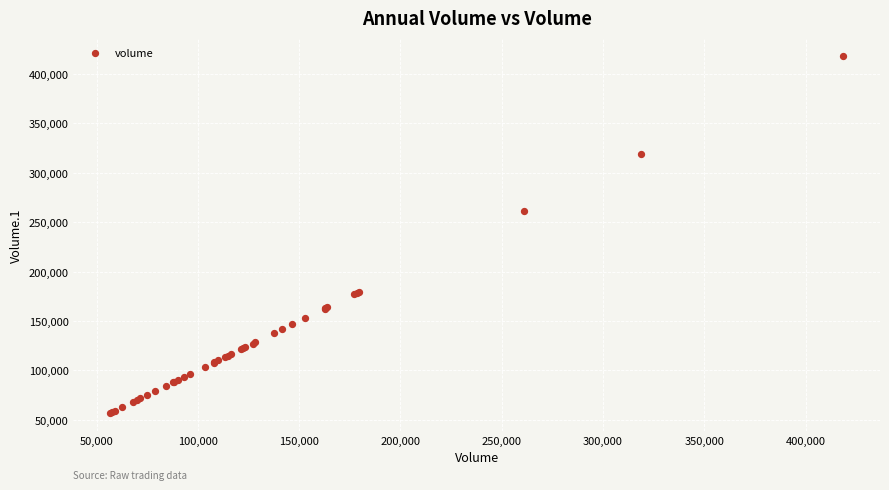

What Y value in the scatter plot is closest to 237625?

260942